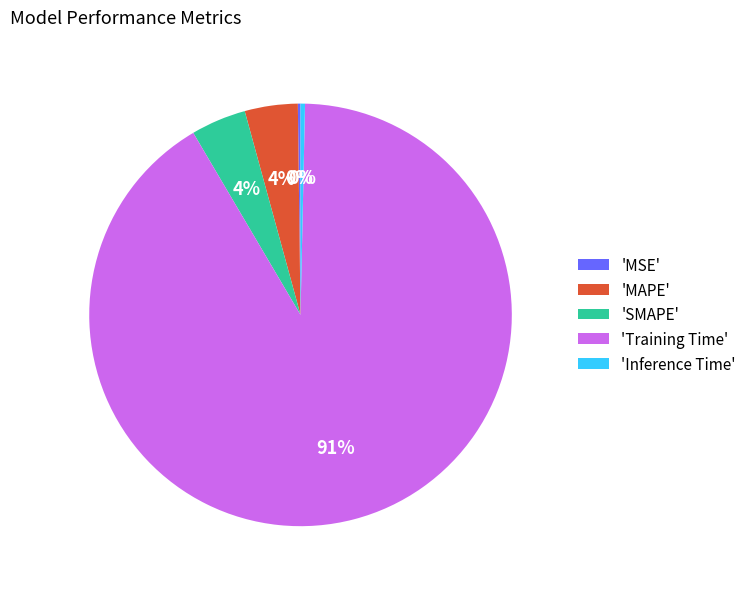

The 'Training Time' slice represents 82% of the pie. True or false?

False